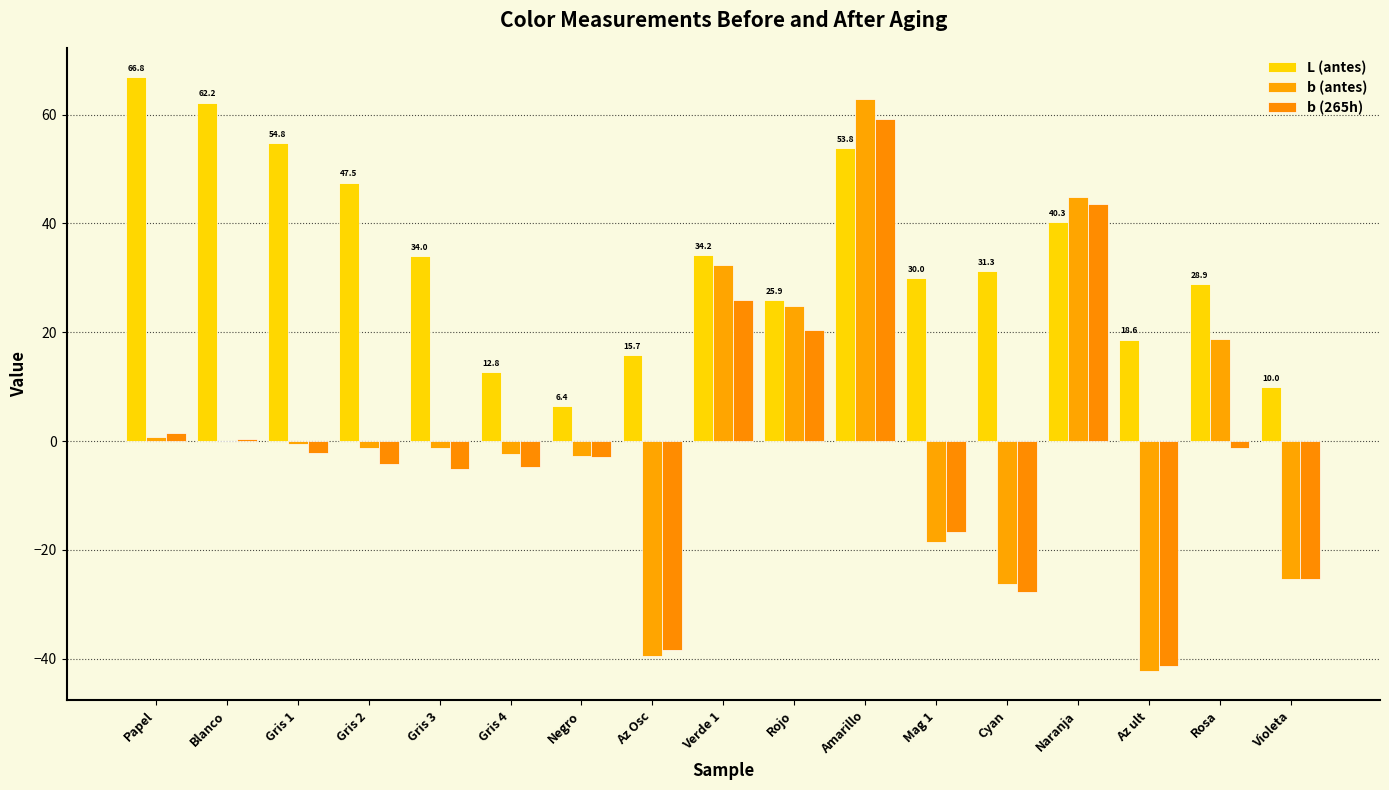

What is the label of the 4th bar from the left?

Gris 2